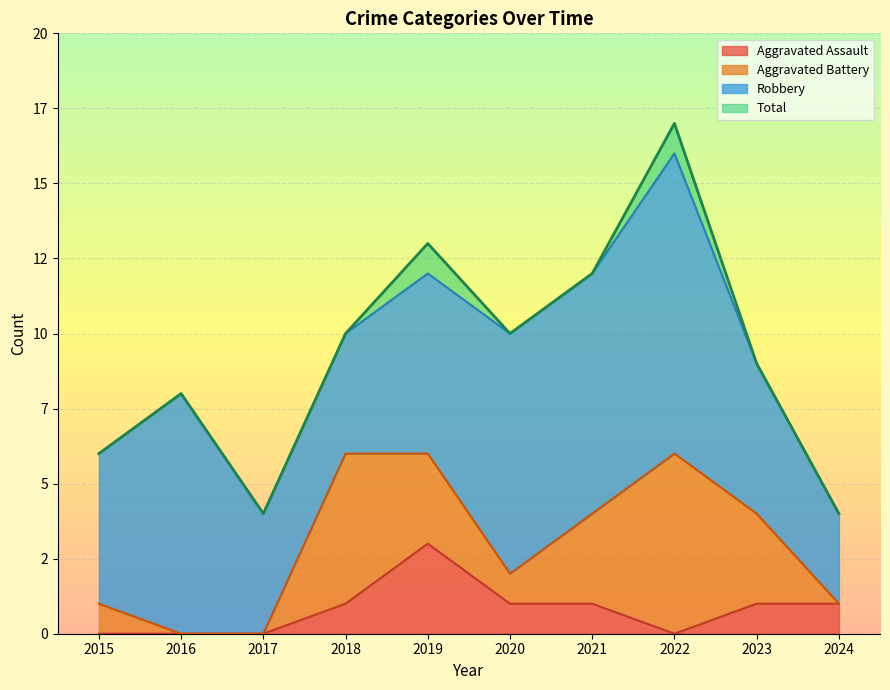

True or false: Aggravated Assault has more than 0 points higher than both neighbors.

True